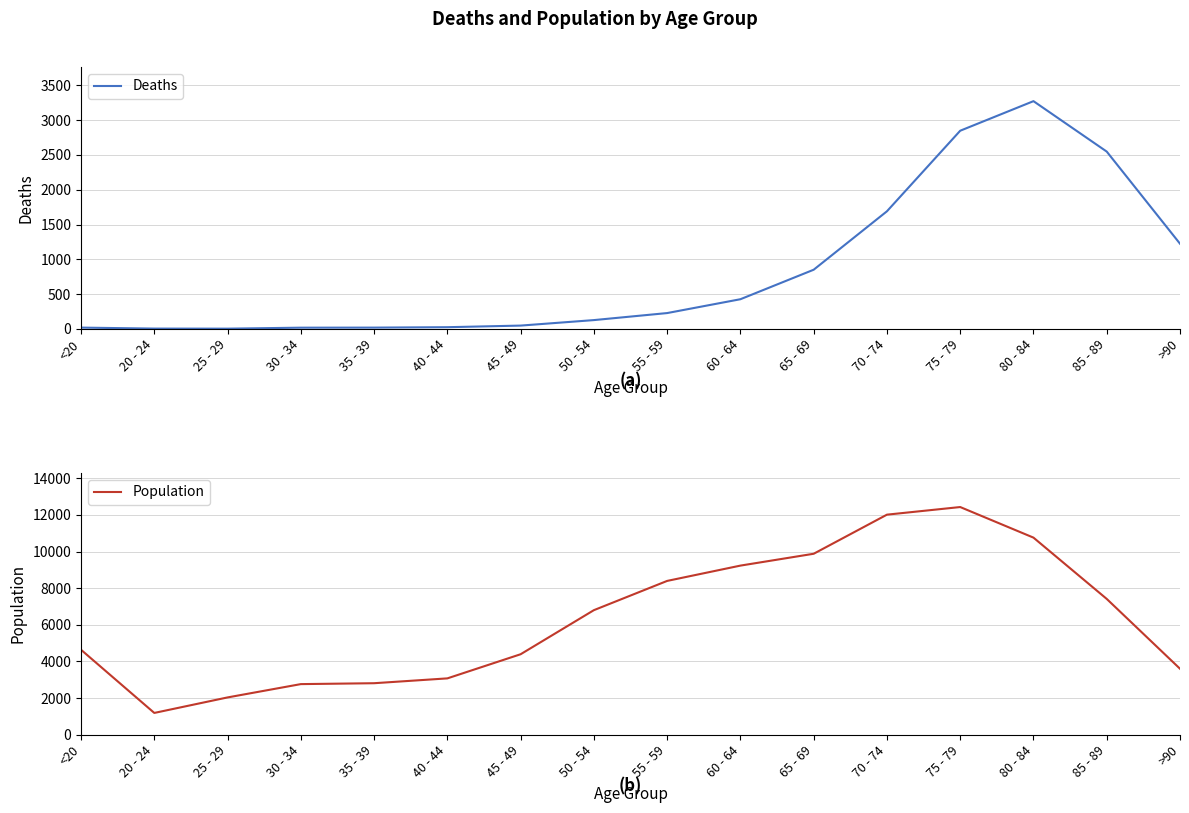

Reading left to right, extract all data points from this chart.

Deaths: 18	4	3	17	18	24	47	126	227	426	850	1690	2848	3273	2548	1224
Population: 4641	1191	2038	2765	2814	3078	4396	6803	8400	9236	9883	12018	12434	10764	7417	3604